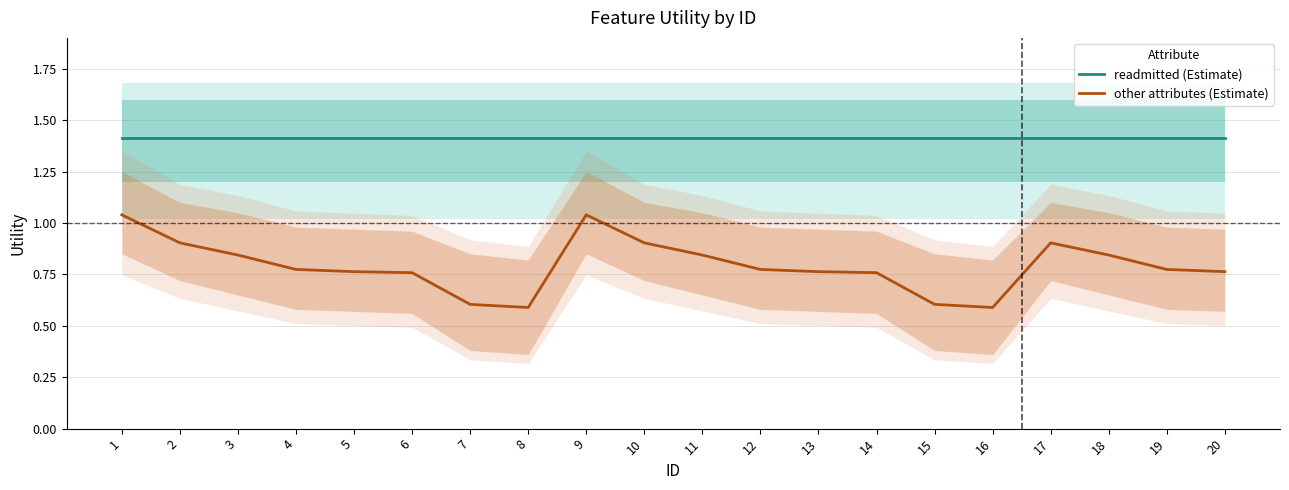

List the labels in order of readmitted (Estimate) value, smallest first.

1, 2, 3, 4, 5, 6, 7, 8, 9, 10, 11, 12, 13, 14, 15, 16, 17, 18, 19, 20